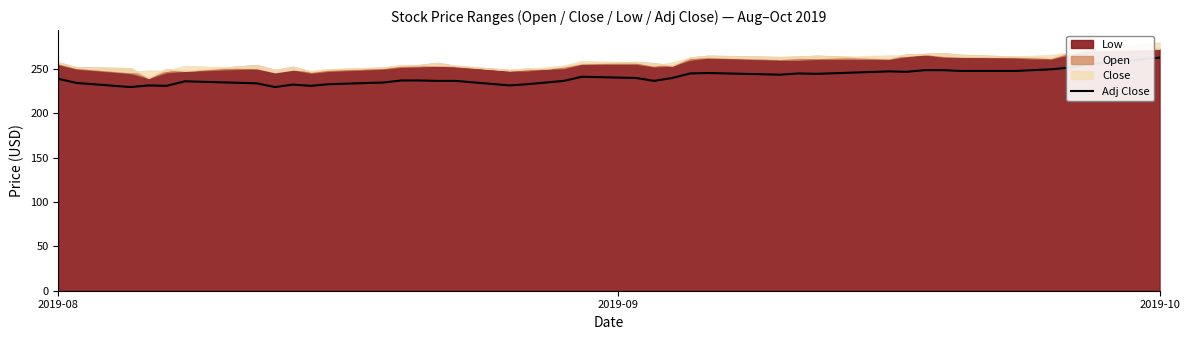

Does the chart have visible grid lines?

No